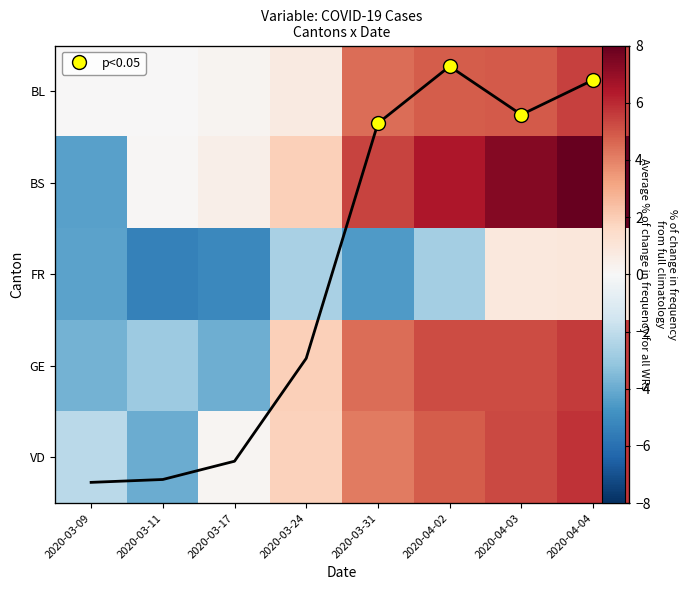

At which label does row_4 first exceed 4?

2020-03-31